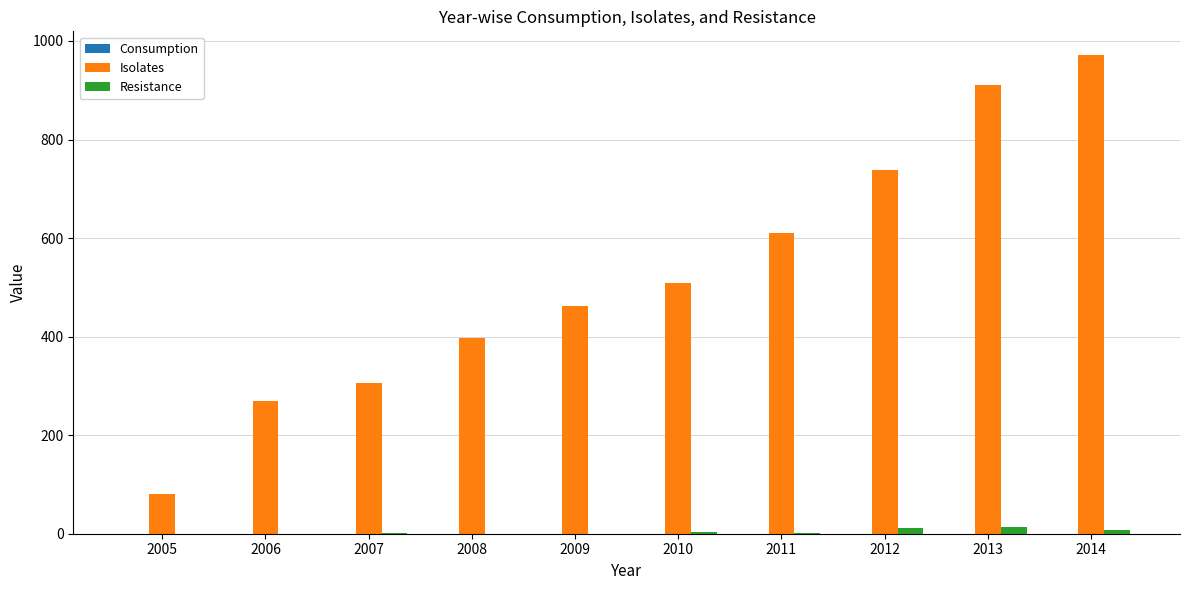

What is the total value across all series at 2012?

749.0